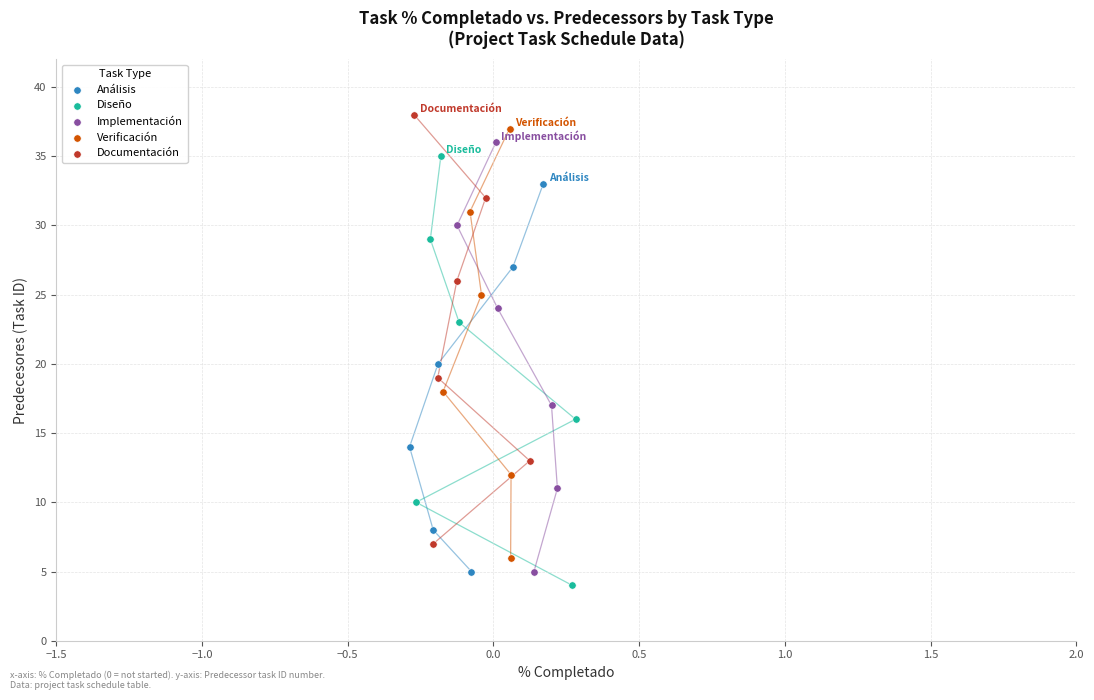

Which series reaches the minimum Y coordinate?

Diseño